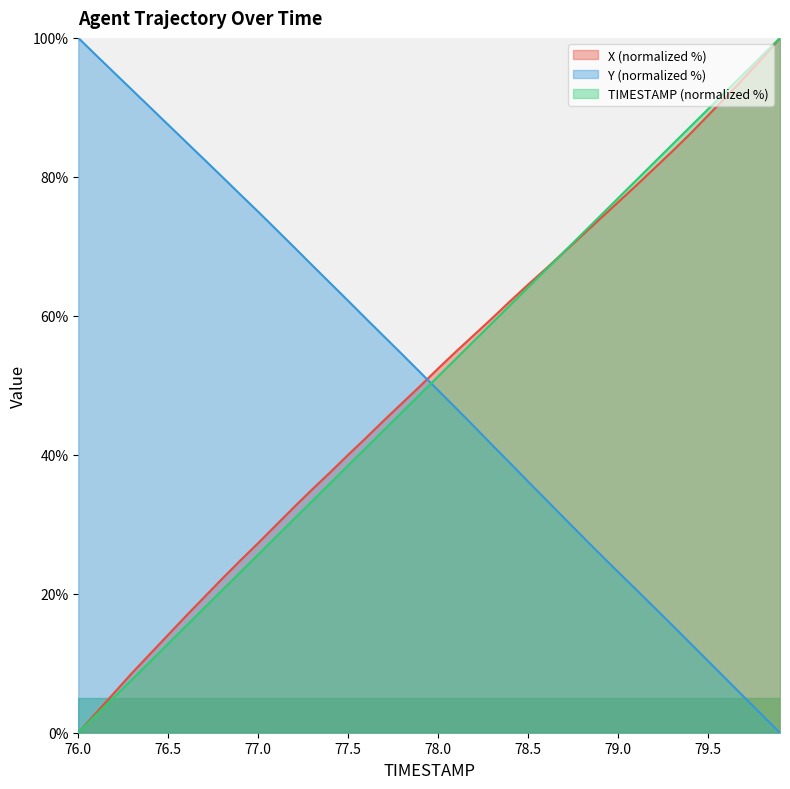

What is the sum of all TIMESTAMP values?

2000.0